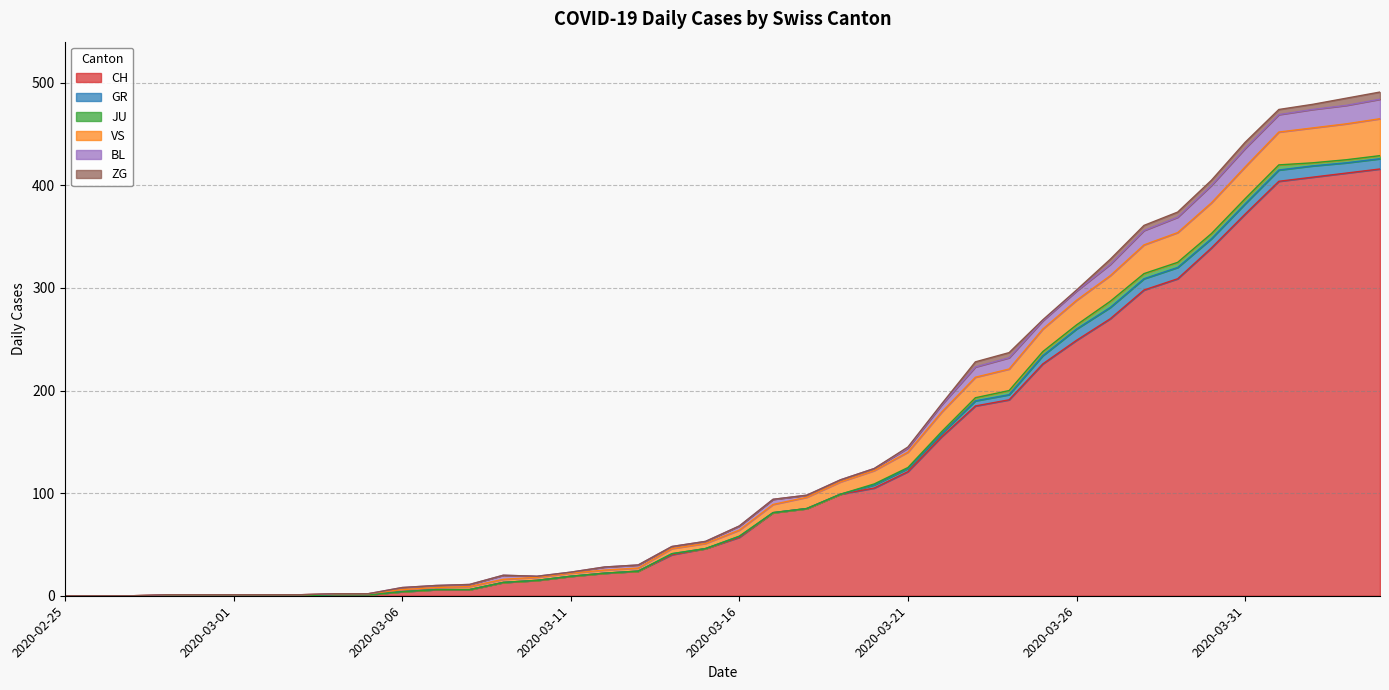

What is the label of the 2nd point from the right?

2020-04-03